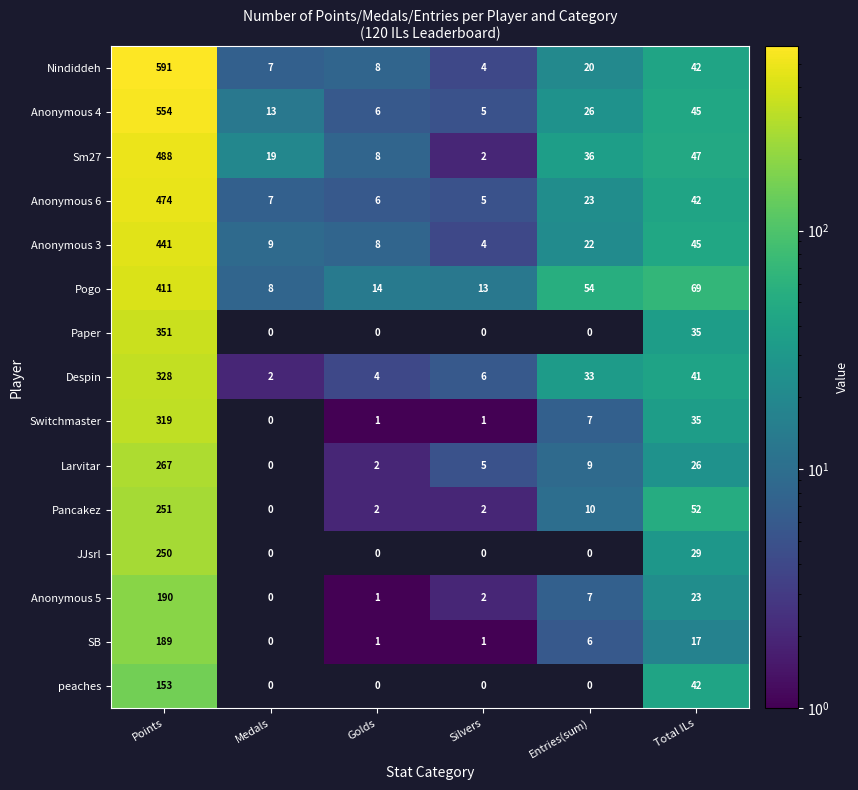

What is the difference between the Pogo values at Points and Golds?

397